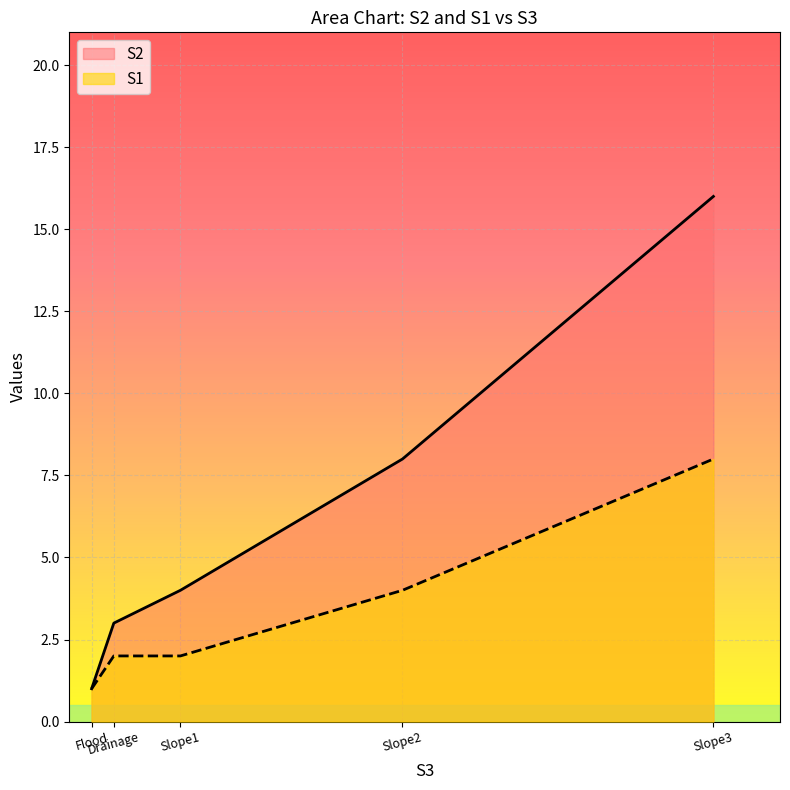

What is the lowest value of the S2 series?

1